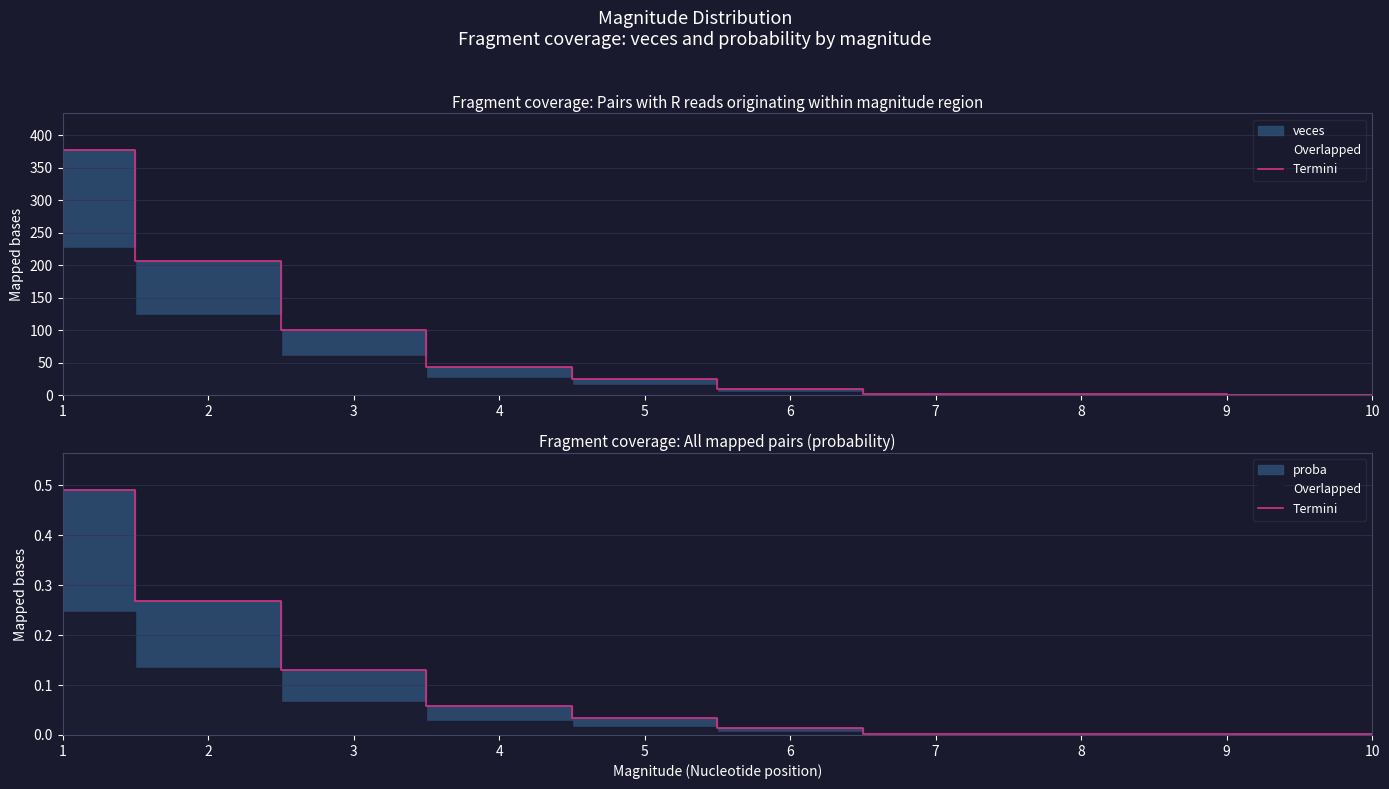

Reading left to right, extract all data points from this chart.

0.5	0.3	0.1	0.1	0.0	0.0	0.0	0.0	0.0